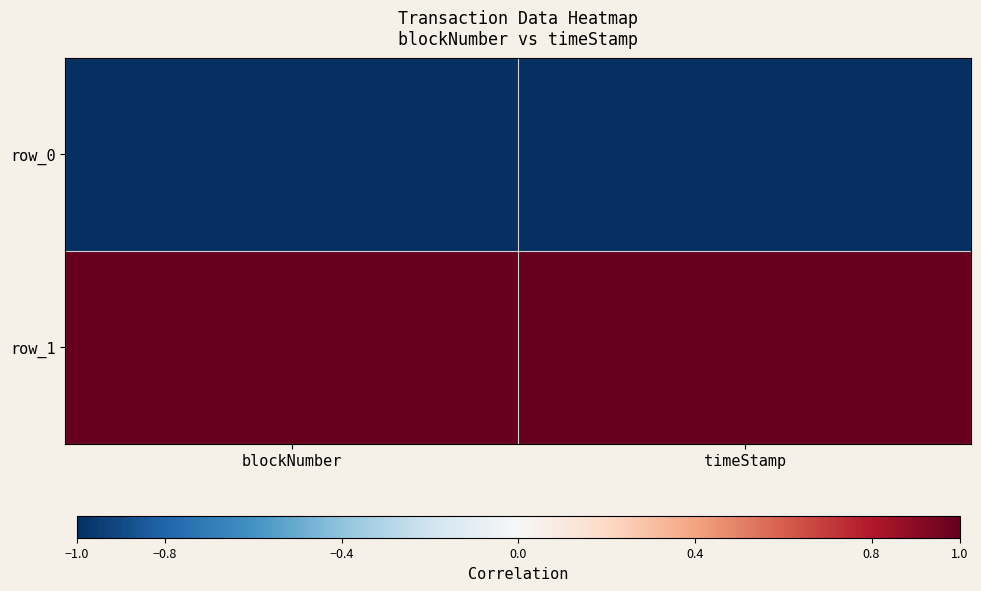

At how many categories does at least one series exceed 0?

2